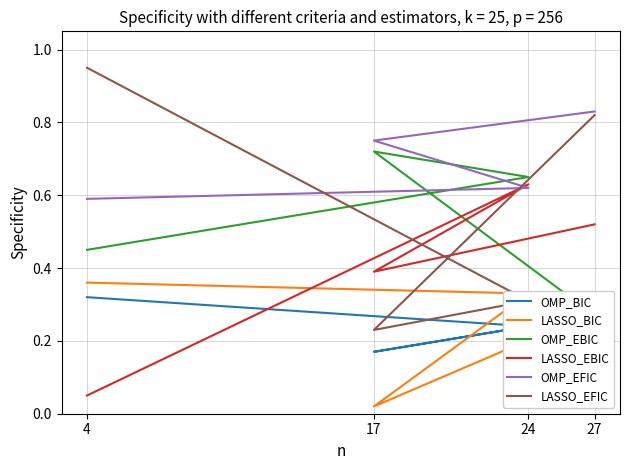

What is the label of the 1st point from the right?

27